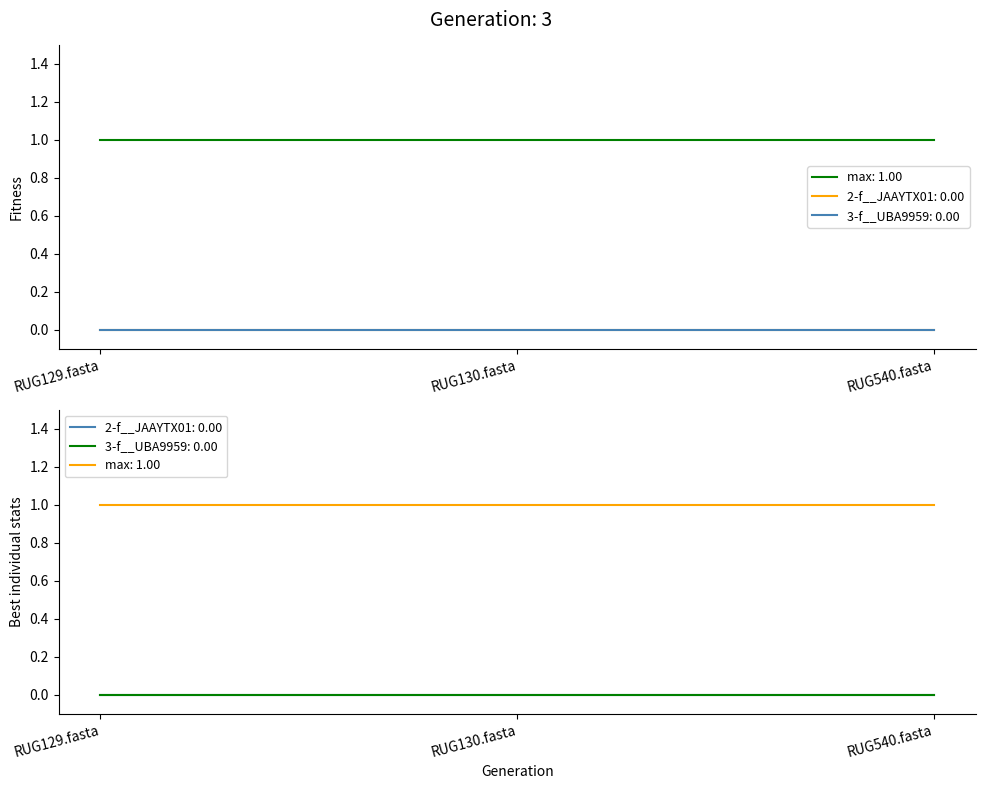

Which has a higher value, RUG129.fasta or RUG130.fasta?

RUG129.fasta